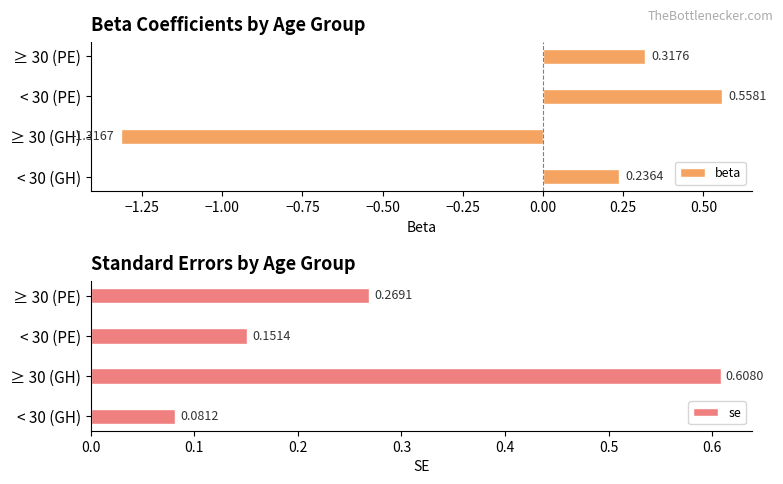

What is the difference between the maximum and second lowest values in the beta series?

0.3